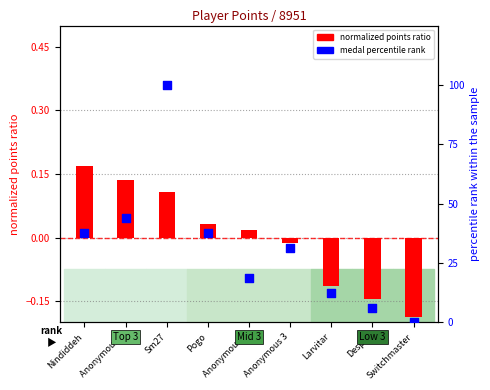

What are all the series names shown in the legend?

normalized points ratio, medal percentile rank